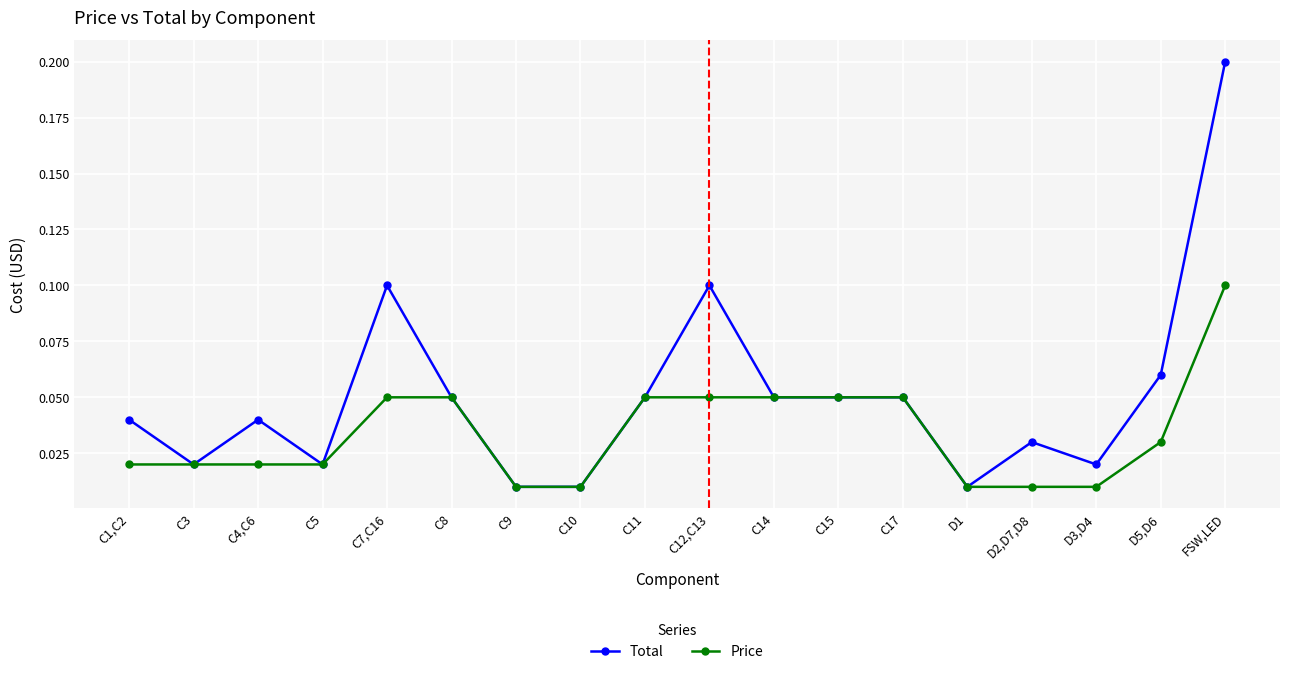

What is the difference between the maximum and second lowest values in the Total series?

0.2